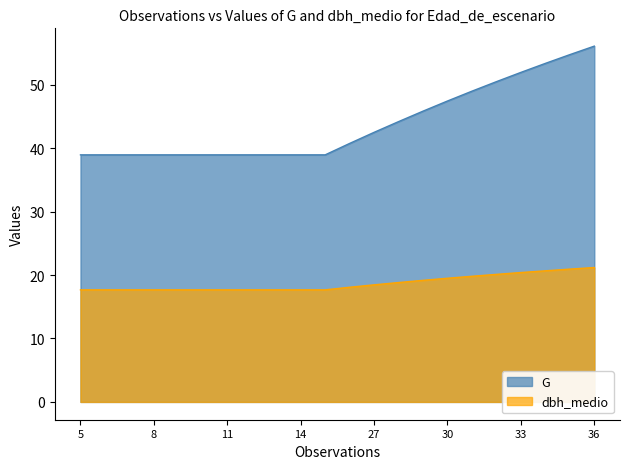

Reading left to right, transcribe all the data shown in this chart.

G: 39.0	39.0	39.0	39.0	39.0	39.0	39.0	39.0	39.0	39.0	39.0	40.8	42.5	44.2	45.8	47.4	49.0	50.5	52.0	53.4	54.8	56.1
dbh_medio: 17.7	17.7	17.7	17.7	17.7	17.7	17.7	17.7	17.7	17.7	17.7	18.1	18.5	18.8	19.2	19.5	19.8	20.1	20.4	20.7	20.9	21.2